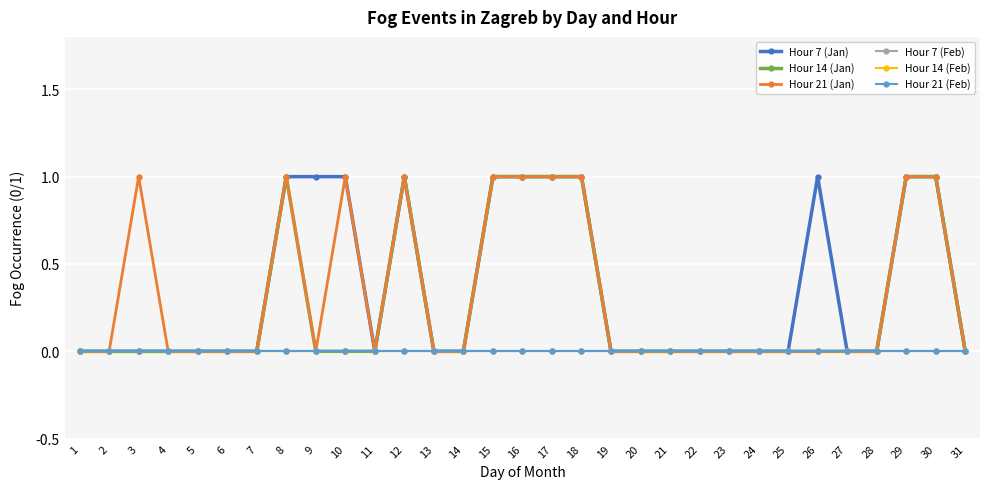

Does the chart have visible grid lines?

Yes